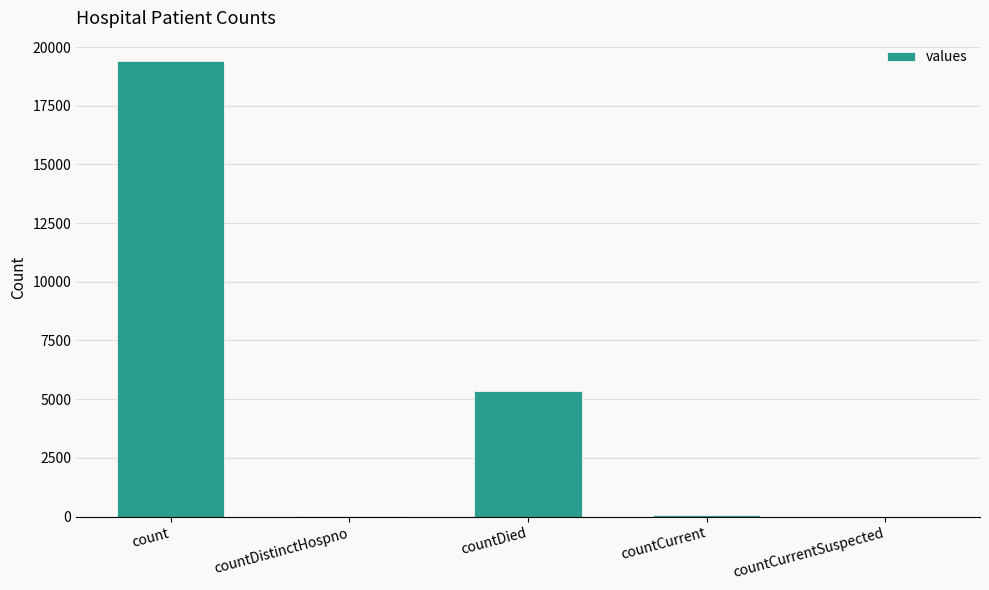

What is the change in value from count to countCurrentSuspected?

-19420